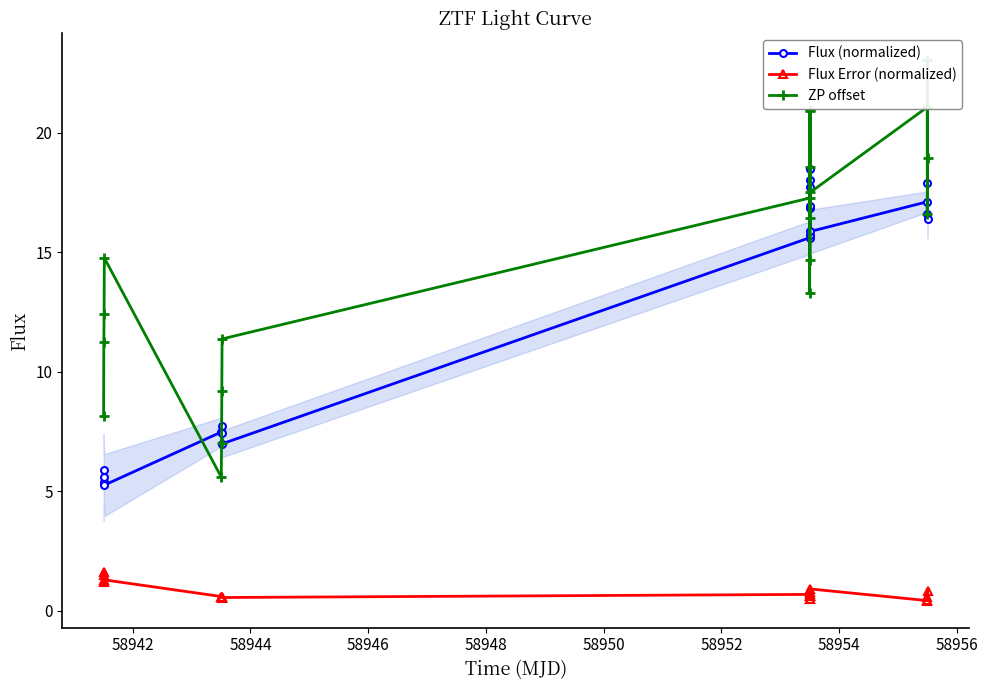

What is the value of the Flux (normalized) point at the 10th from the left?

15.7